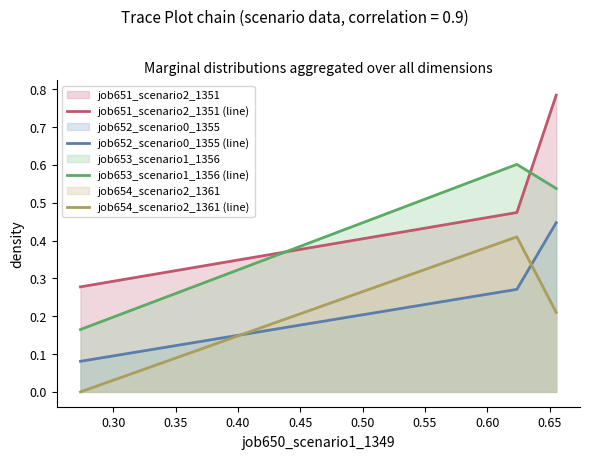

Which series has the largest total across all categories?

job651_scenario2_1351 (line)